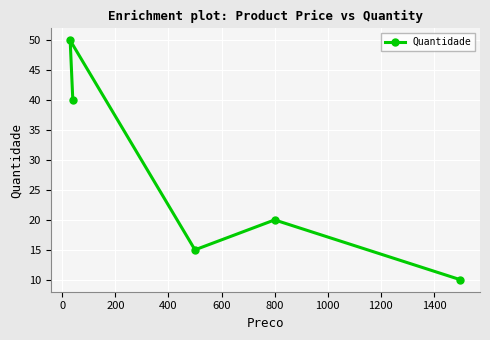

What is the maximum value shown in the chart?

50